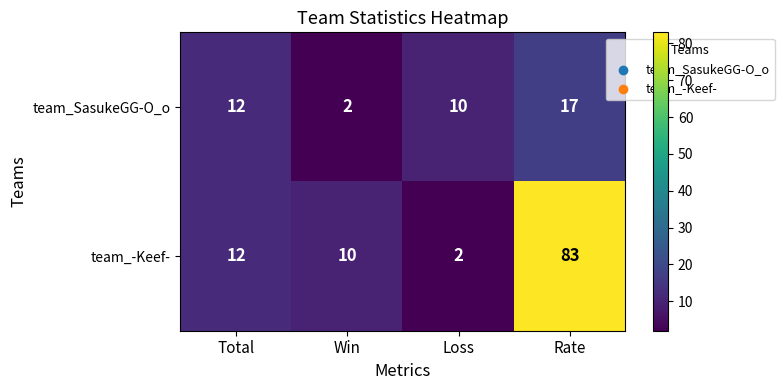

Count the number of data series in this chart.

2